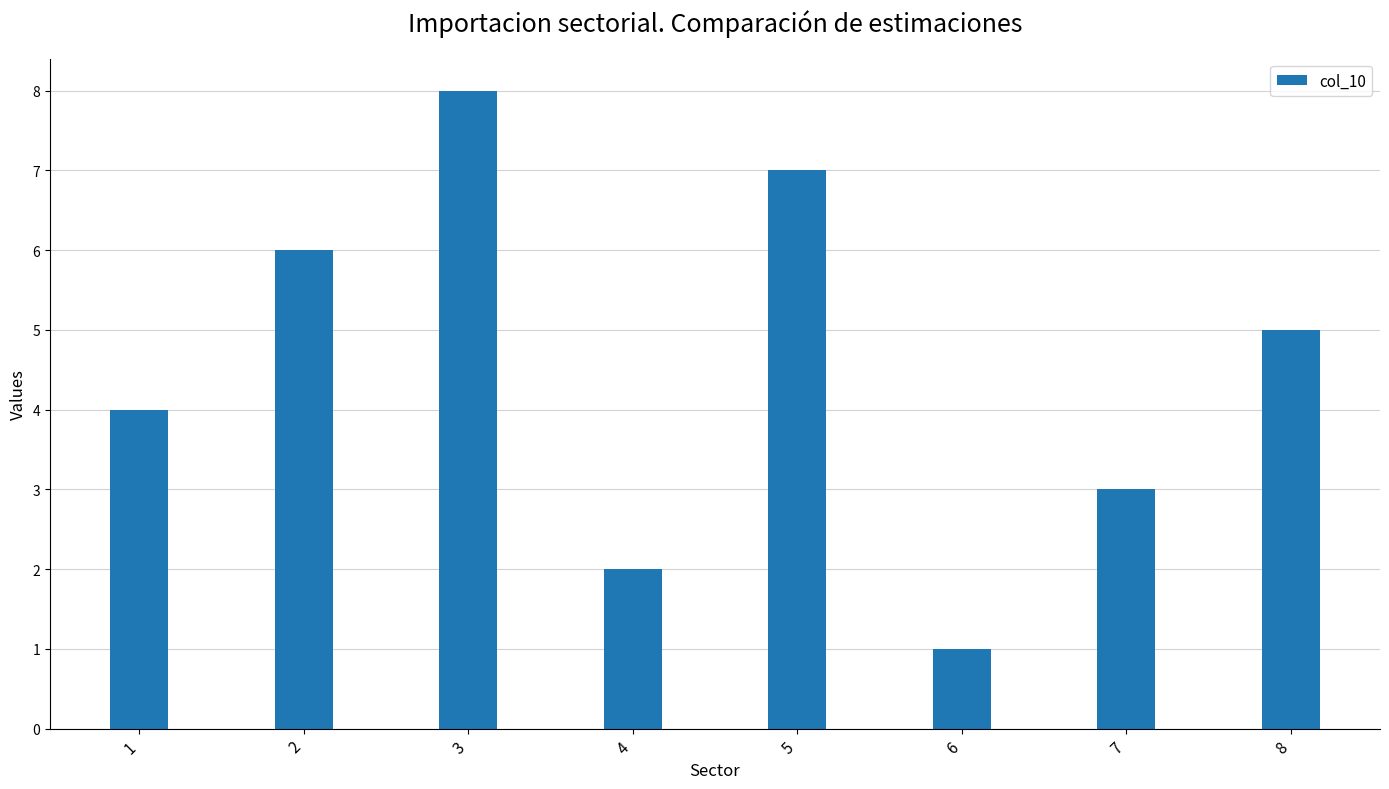

What is the difference between the maximum and minimum values?

7